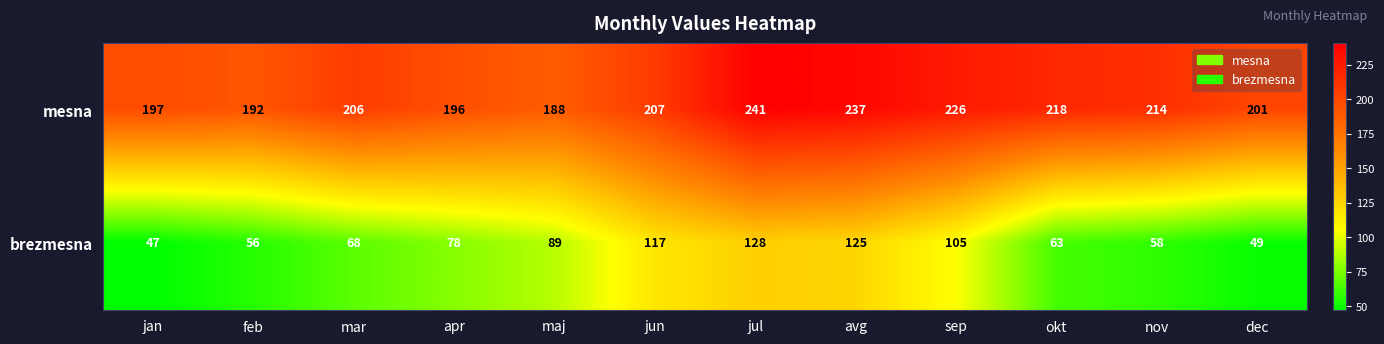

How many values in the mesna series are below 207?

6